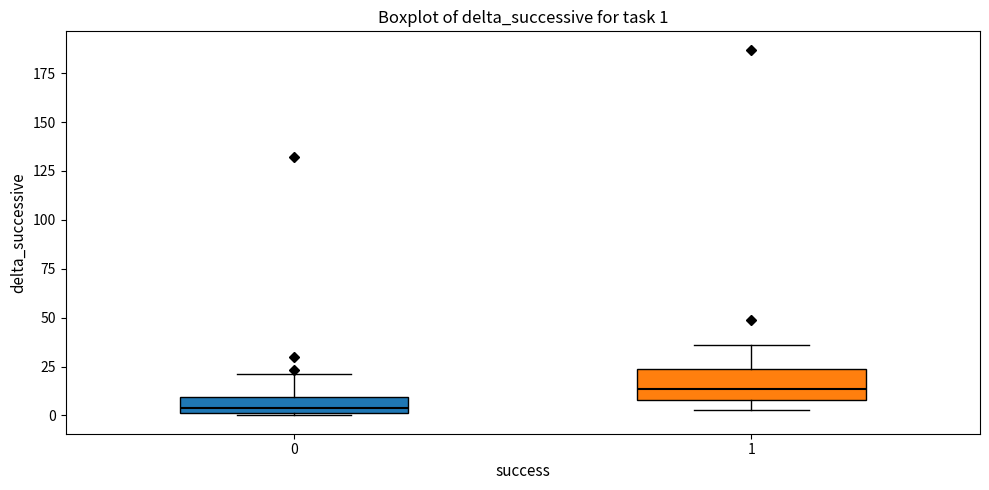

Which box has the highest median line?

1